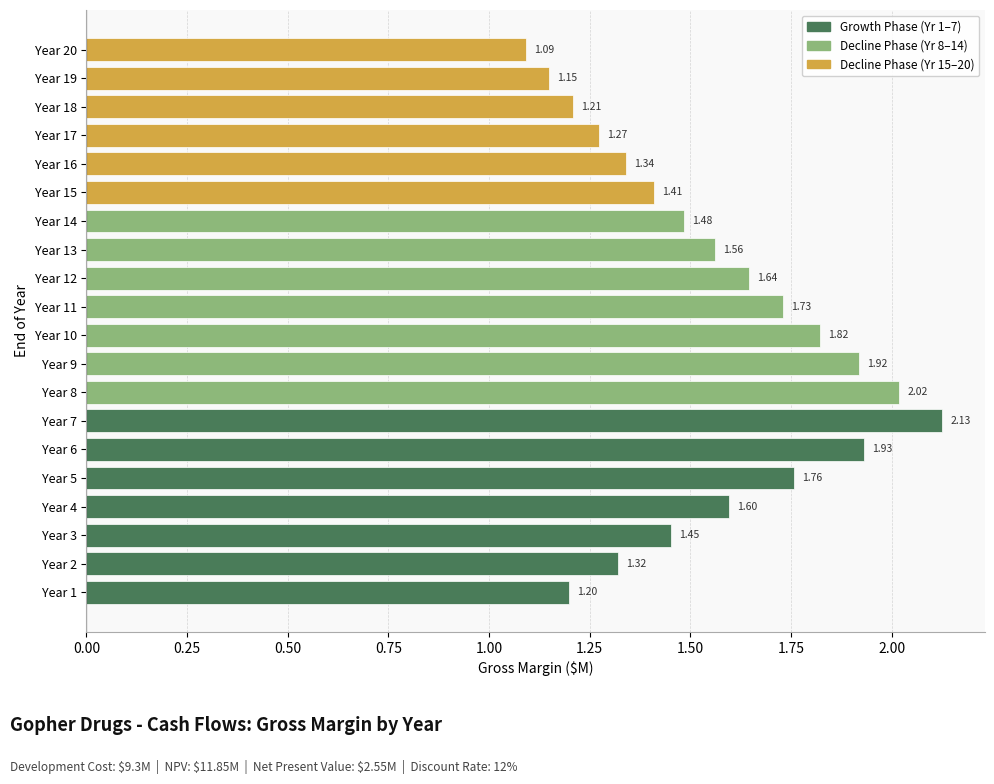

List the labels in order of value, largest first.

Year 7, Year 8, Year 6, Year 9, Year 10, Year 5, Year 11, Year 12, Year 4, Year 13, Year 14, Year 3, Year 15, Year 16, Year 2, Year 17, Year 18, Year 1, Year 19, Year 20